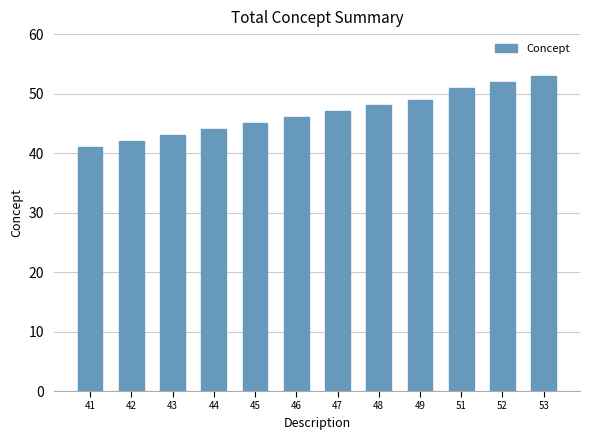

Reading right to left, what are all the values shown in this chart?

53=53	52=52	51=51	49=49	48=48	47=47	46=46	45=45	44=44	43=43	42=42	41=41